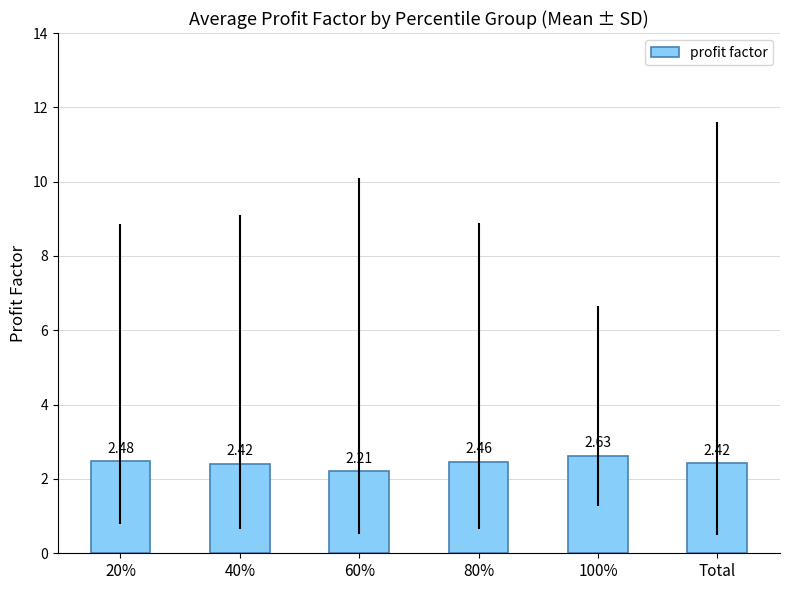

What is the minimum value shown in the chart?

2.2